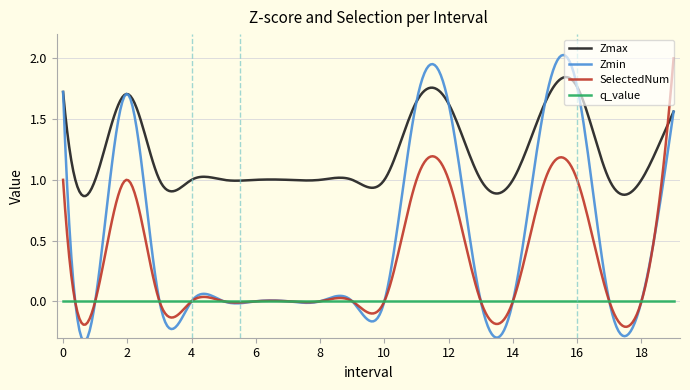

True or false: q_value has a value of 0.0 at 14.0.

True